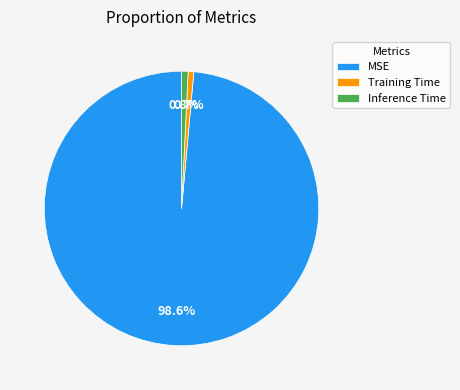

How many segments does this pie chart have?

3